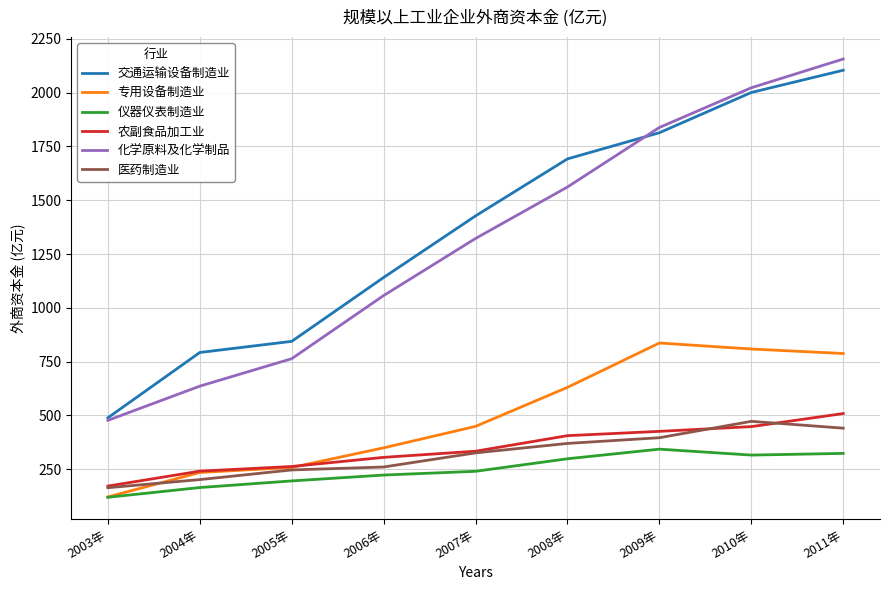

What is the difference between the highest and lowest values at 2004年?

627.6